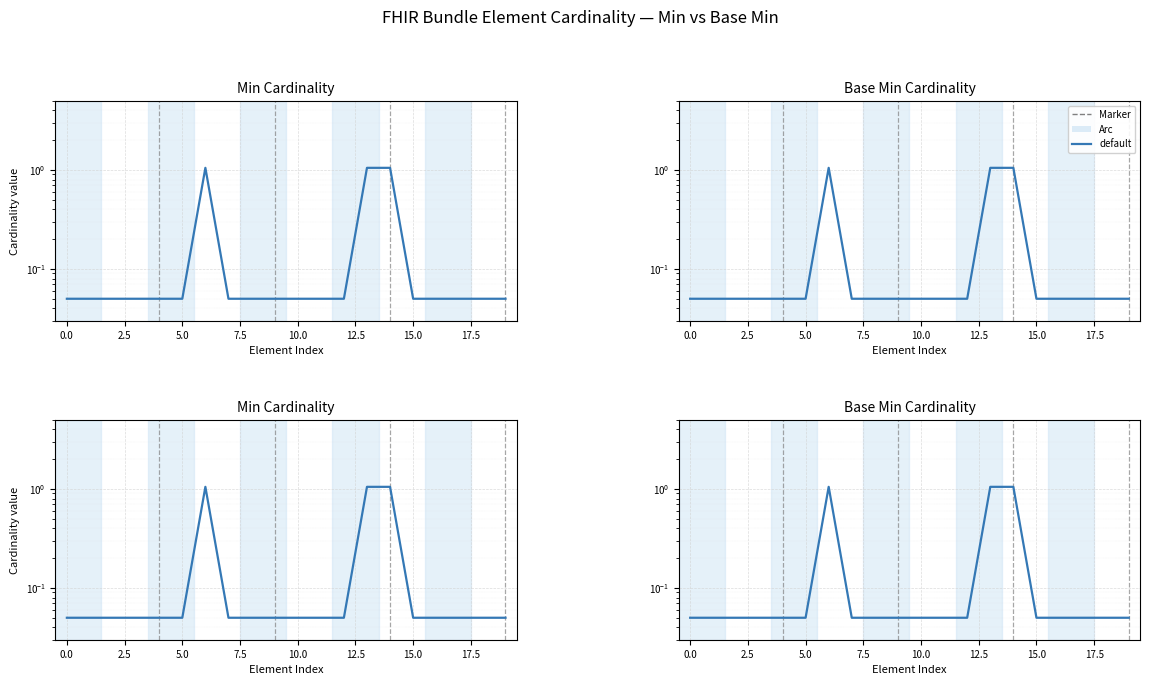

Which has a higher value, 2.5 or 0.0?

2.5